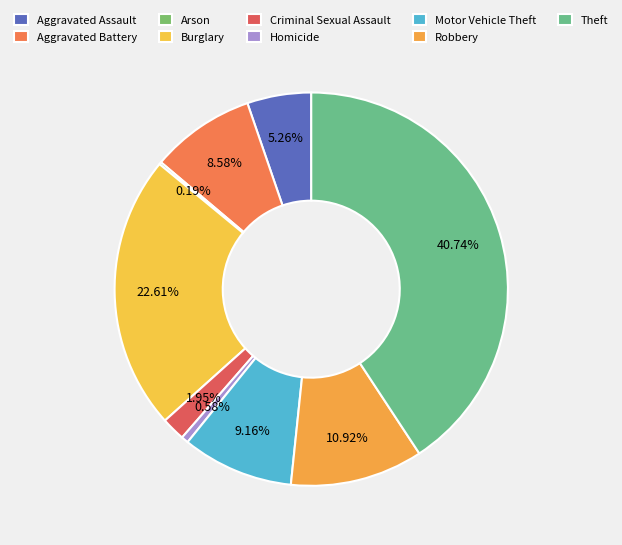

Count the number of slices in the pie.

9